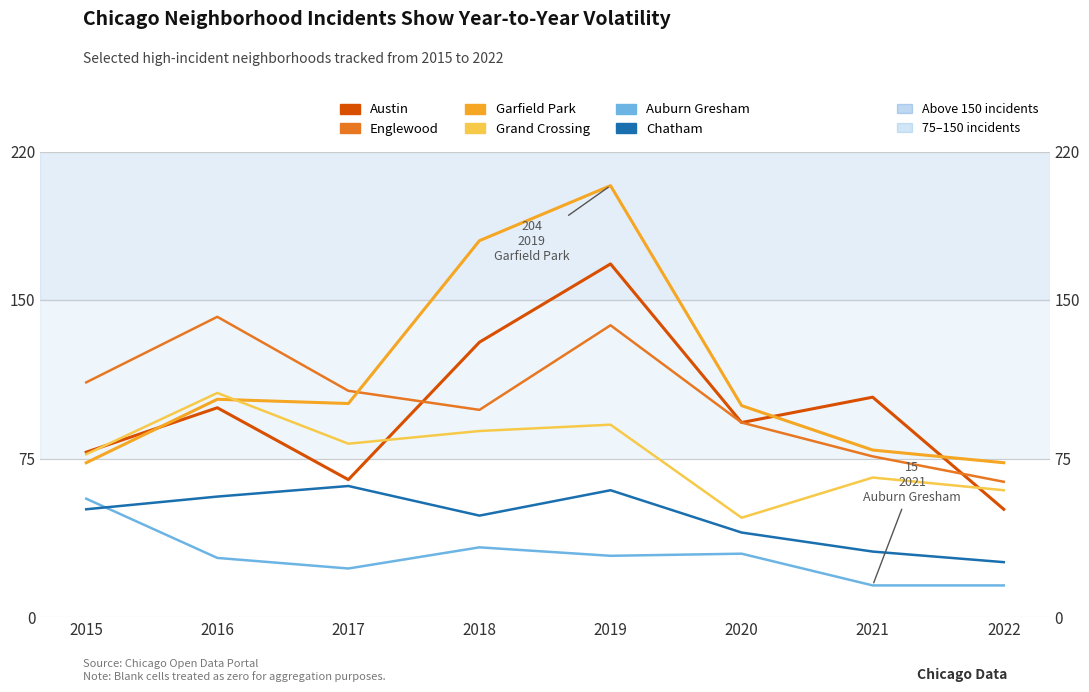

What is the difference between the maximum and minimum values in the Austin series?

116